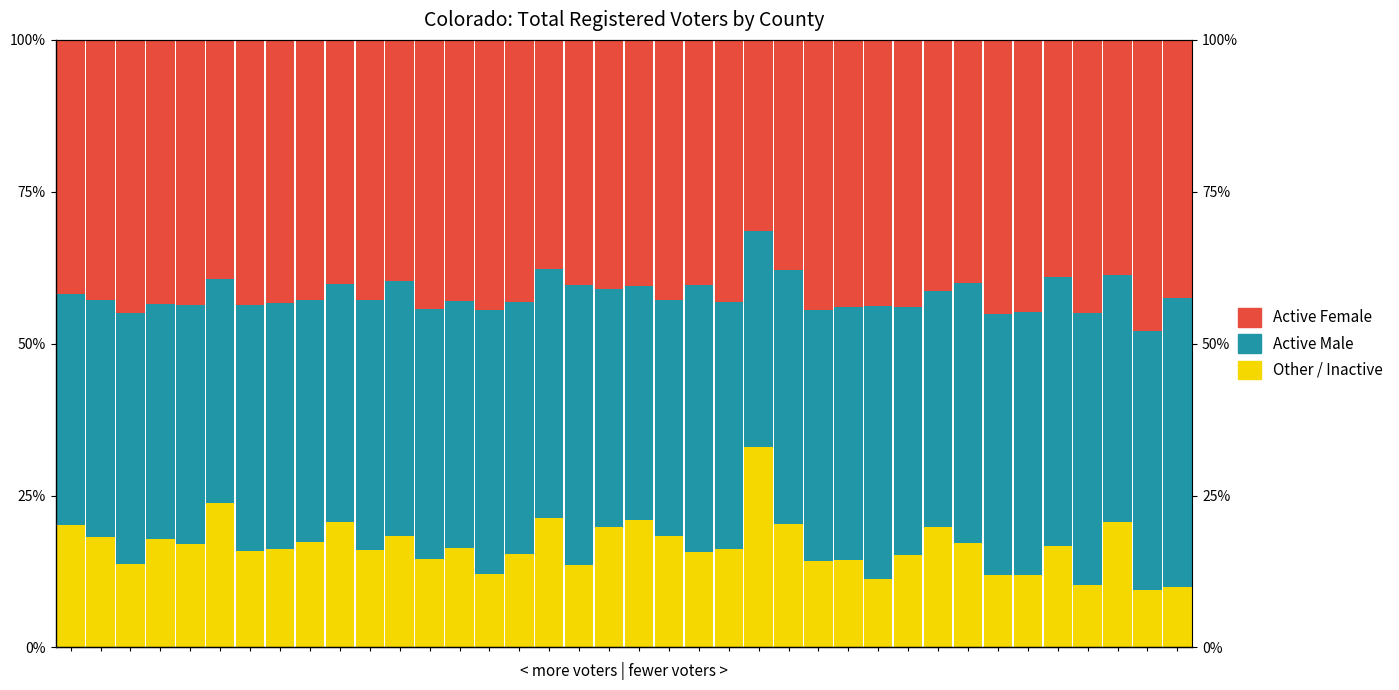

What is the approximate value of Active Female at 0?

0.4